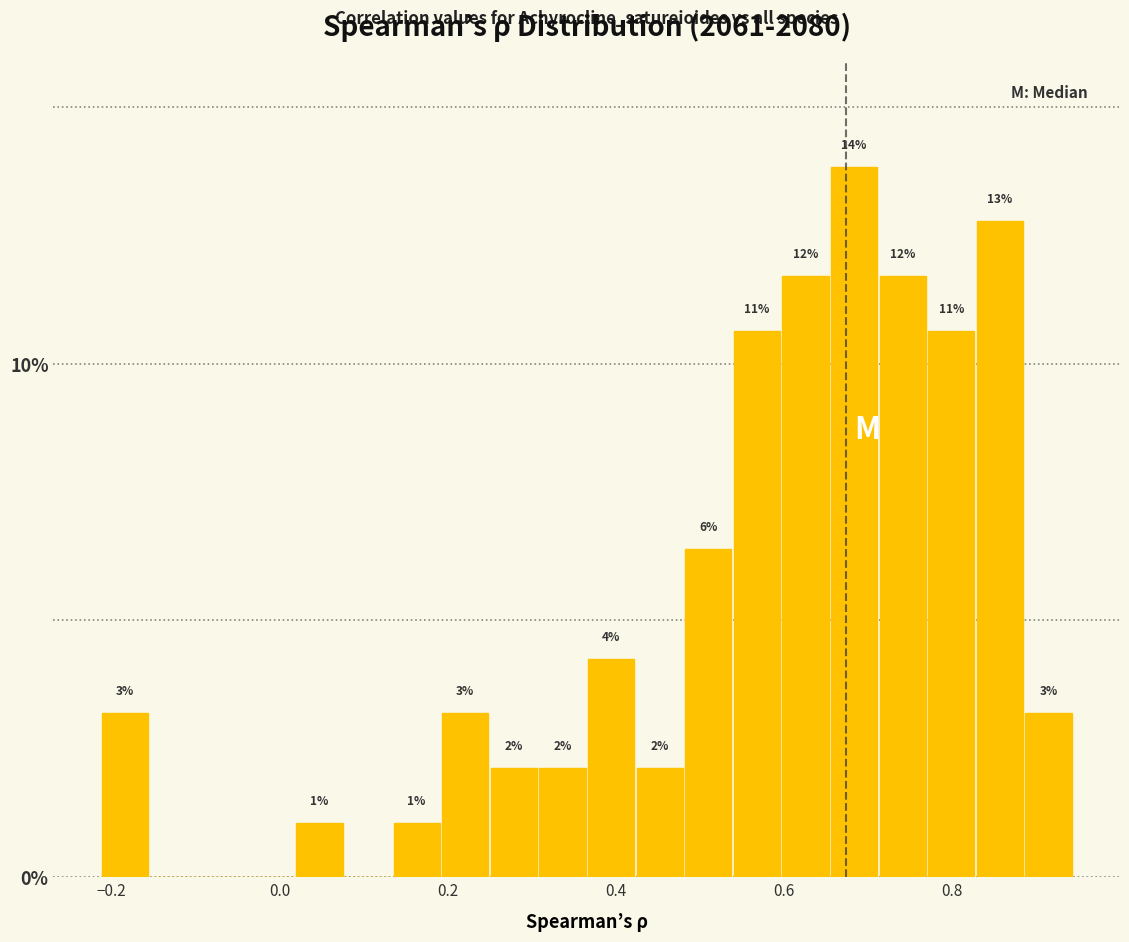

Around what value on the x-axis is the tallest bar? Give the approximate position of its centre, as read against the axis.

0.68